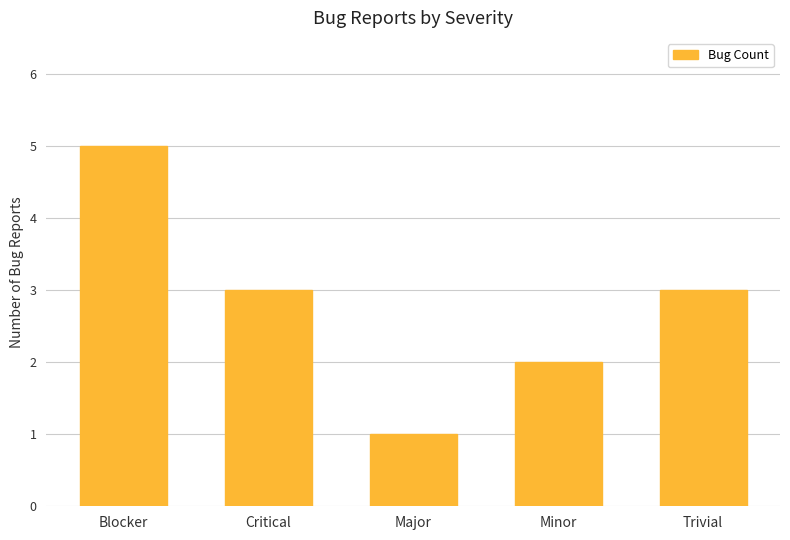

How many values are between 2 and 3?

3